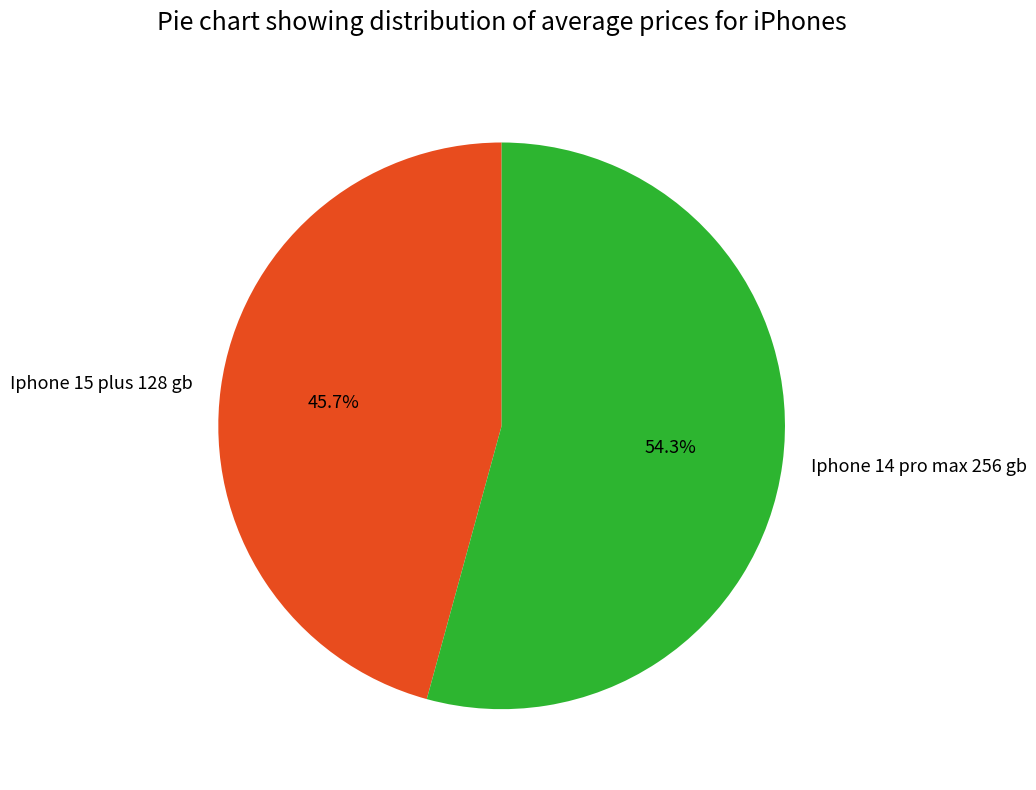

Is the sum of Iphone 14 pro max 256 gb and Iphone 15 plus 128 gb greater than half?

Yes